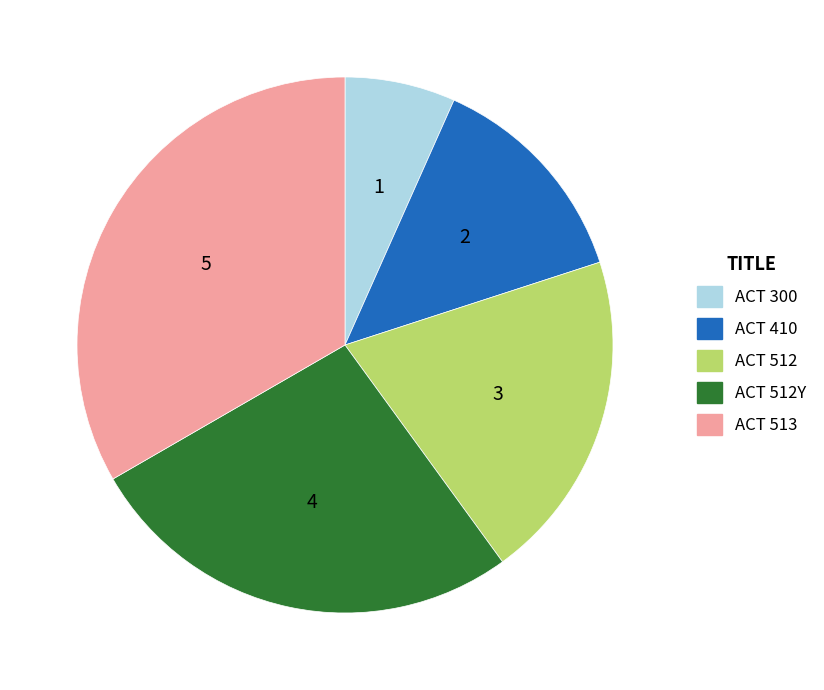

True or false: ACT 410 accounts for 13% of the total.

True